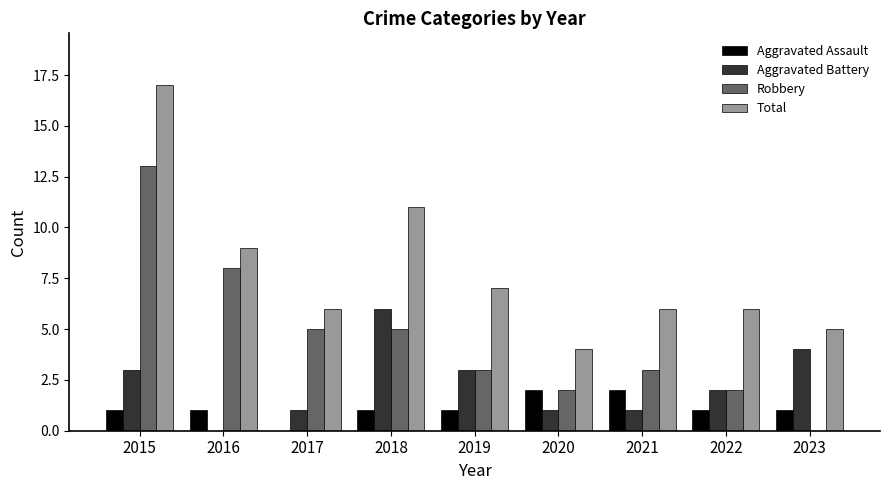

What are all the series names shown in the legend?

Aggravated Assault, Aggravated Battery, Robbery, Total